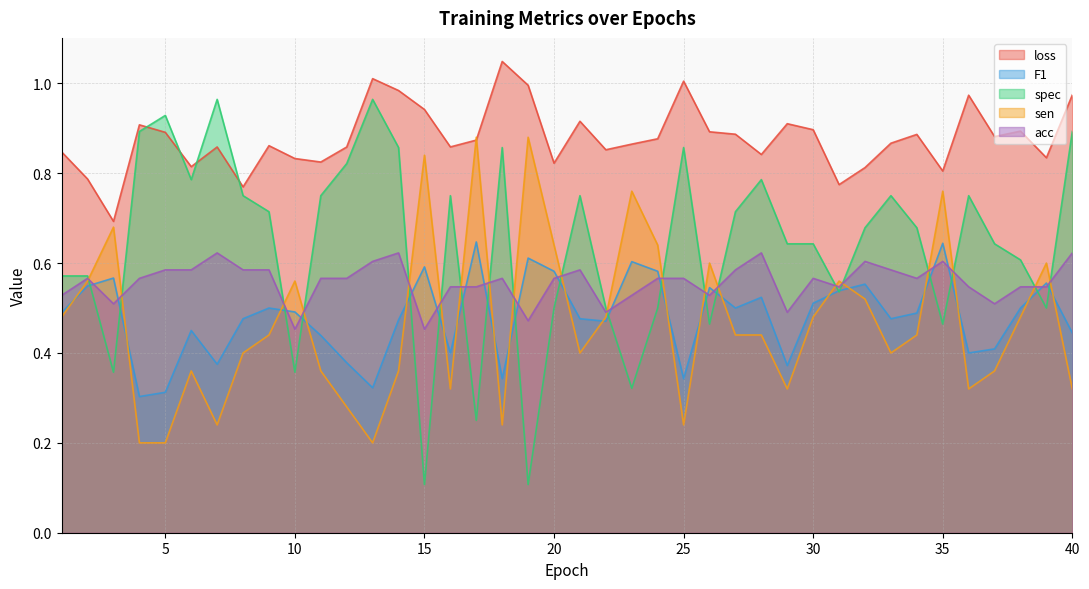

True or false: loss and F1 intersect in this chart.

False